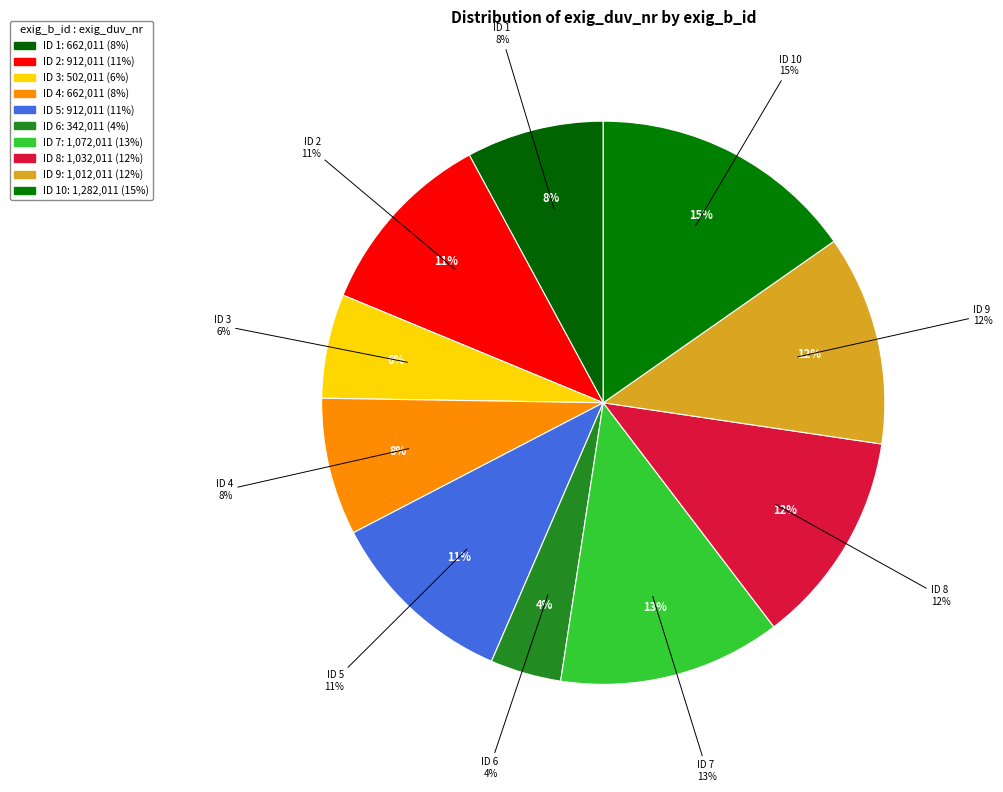

Is there a majority slice in this chart?

No